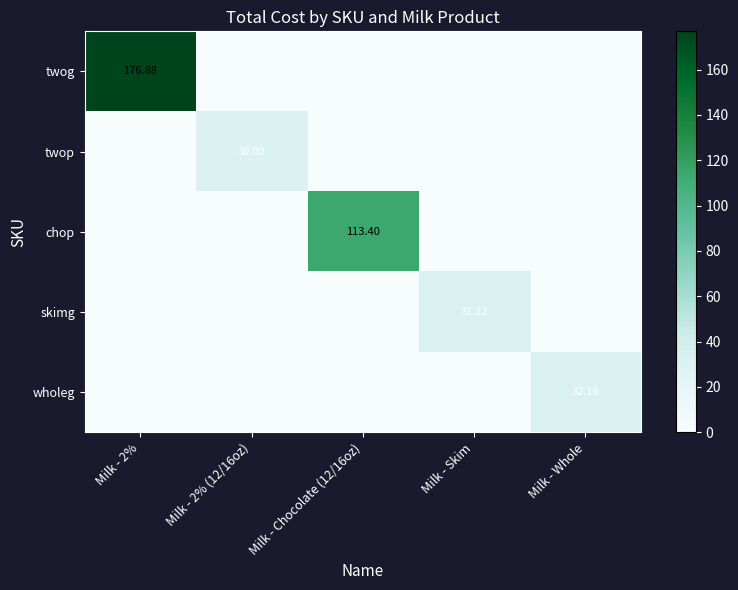

What is the sum of all twog values?

176.9